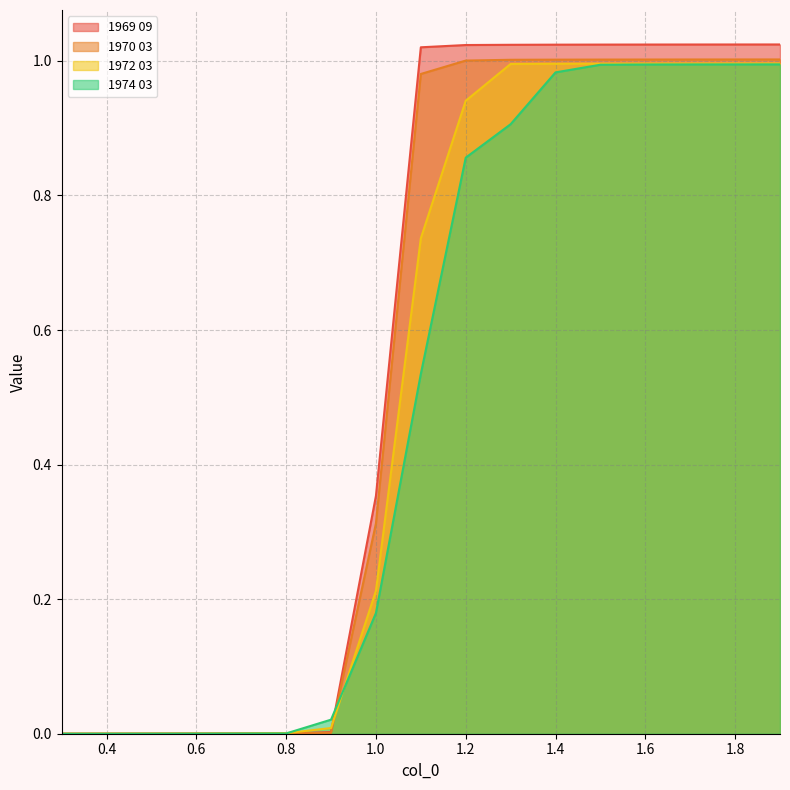

Rank the categories by 1974 03 value from highest to lowest.

1.9, 1.8, 1.7, 1.6, 1.5, 1.4, 1.3, 1.2, 1.1, 1.0, 0.9, 0.8, 0.7, 0.6, 0.5, 0.4, 0.3